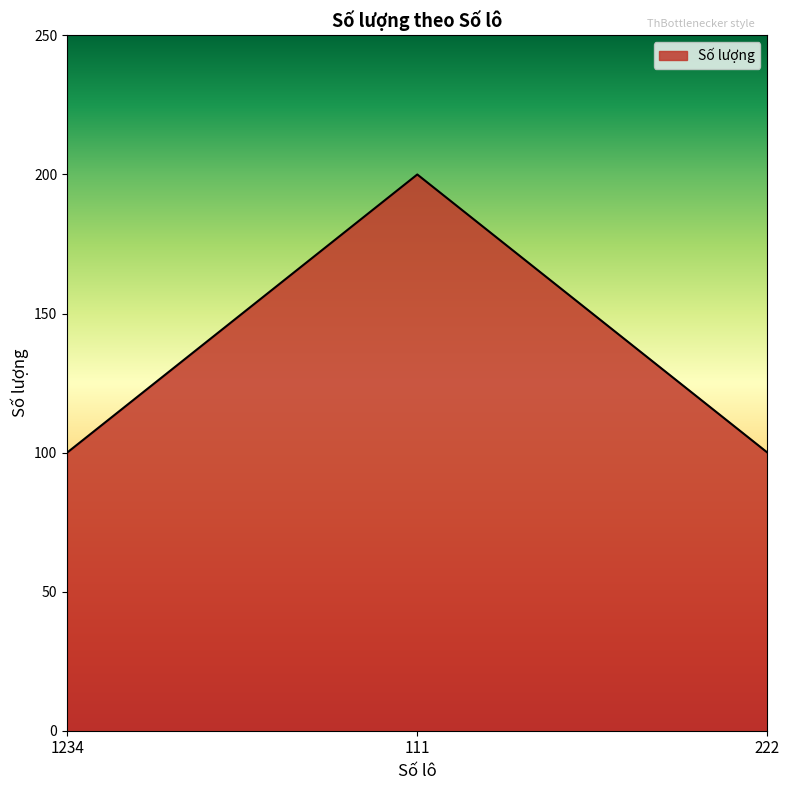

What is the difference between the values at 111 and 1234?

100